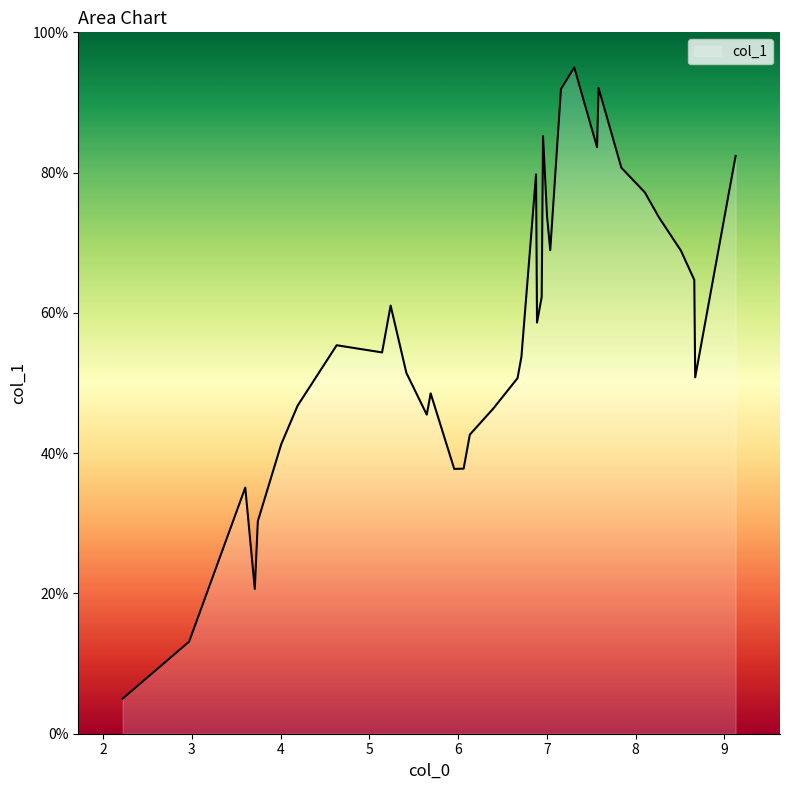

How many categories are shown in the chart?

40